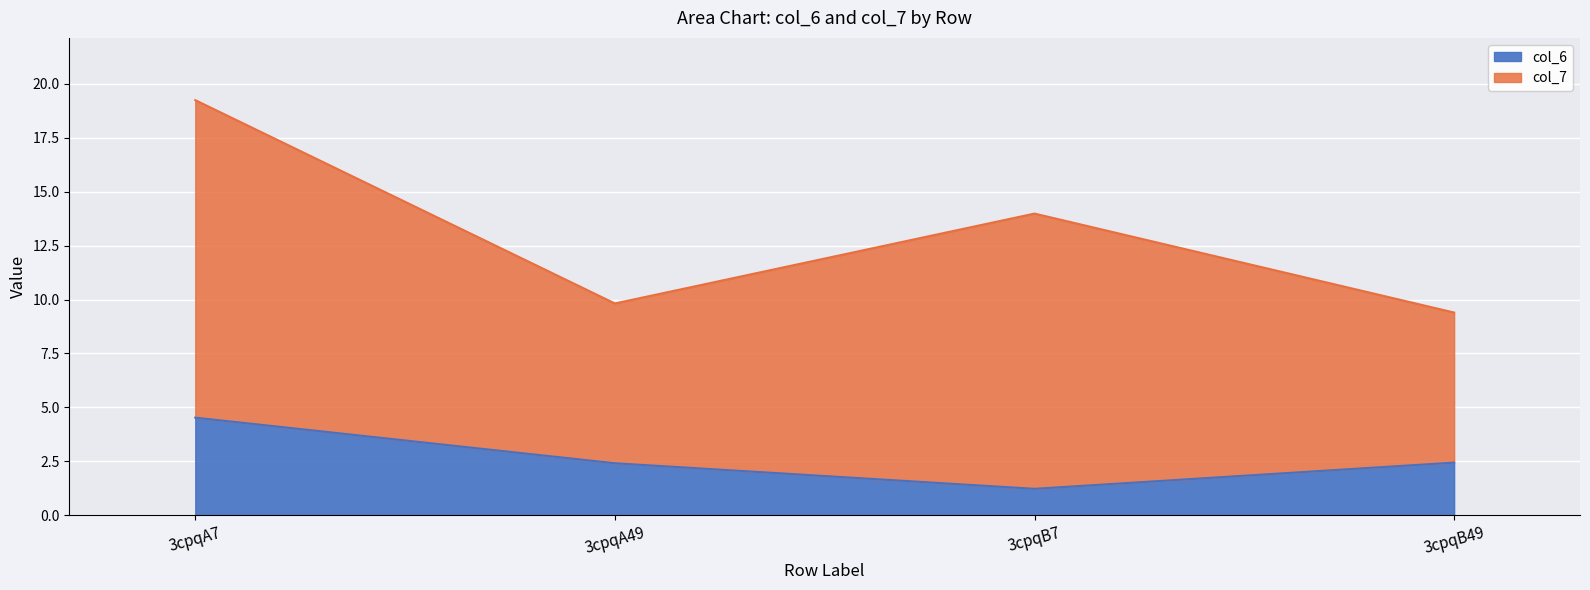

What is the label of the 4th point from the right?

3cpqA7